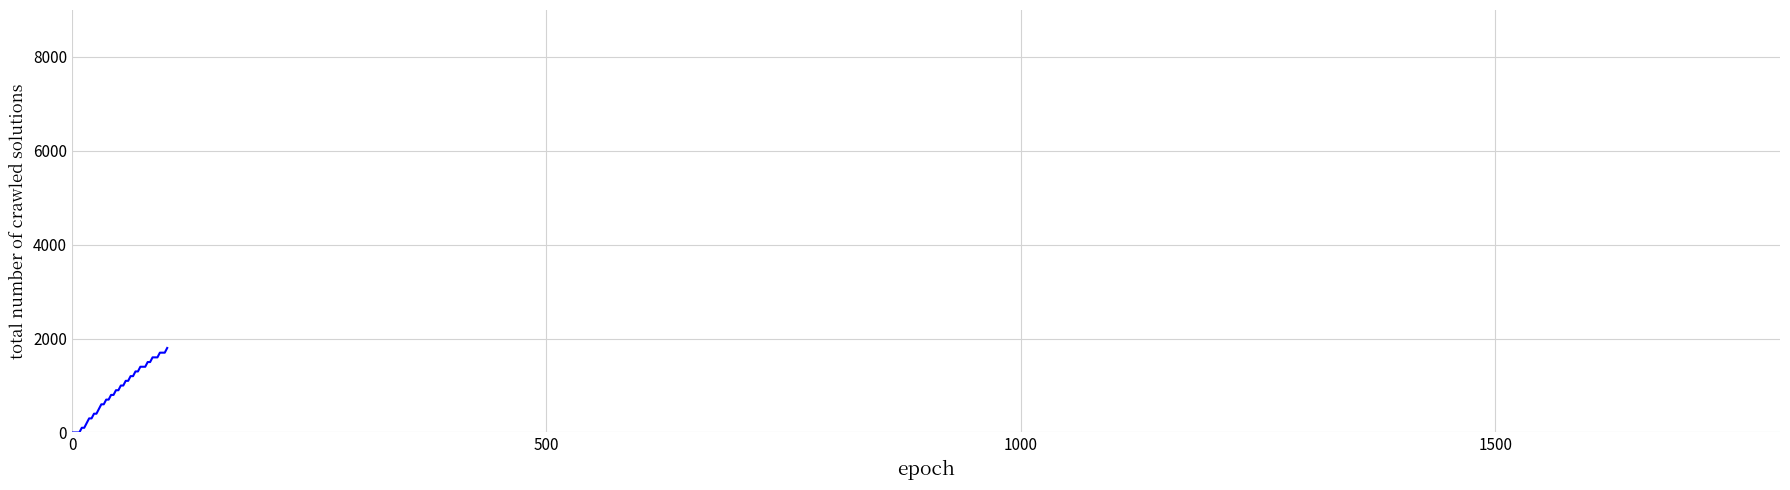

What is the greatest value displayed?

1800.0